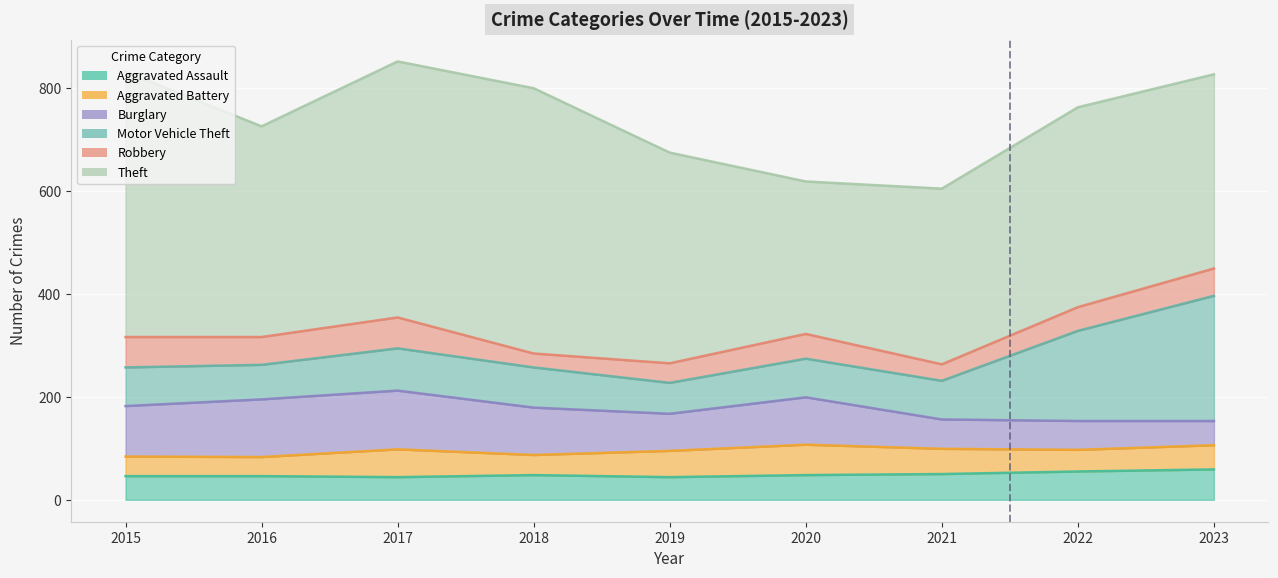

What is the difference between the Aggravated Assault values at 2019 and 2015?

2